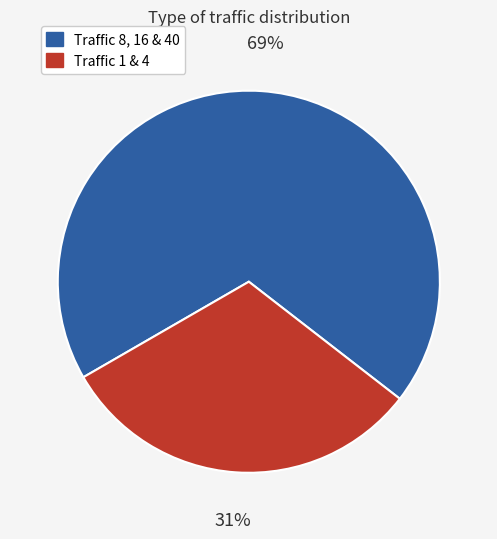

Which has a higher value, Traffic 8, 16 & 40 or Traffic 1 & 4?

Traffic 8, 16 & 40